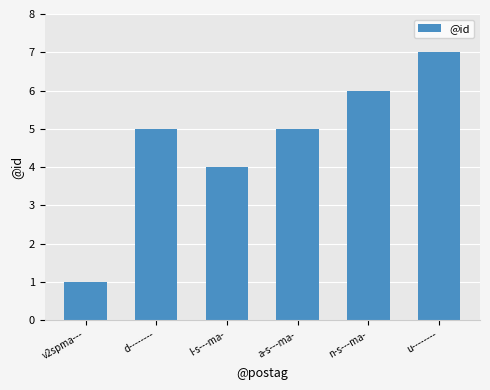

What position from the left is n-s---ma-?

5